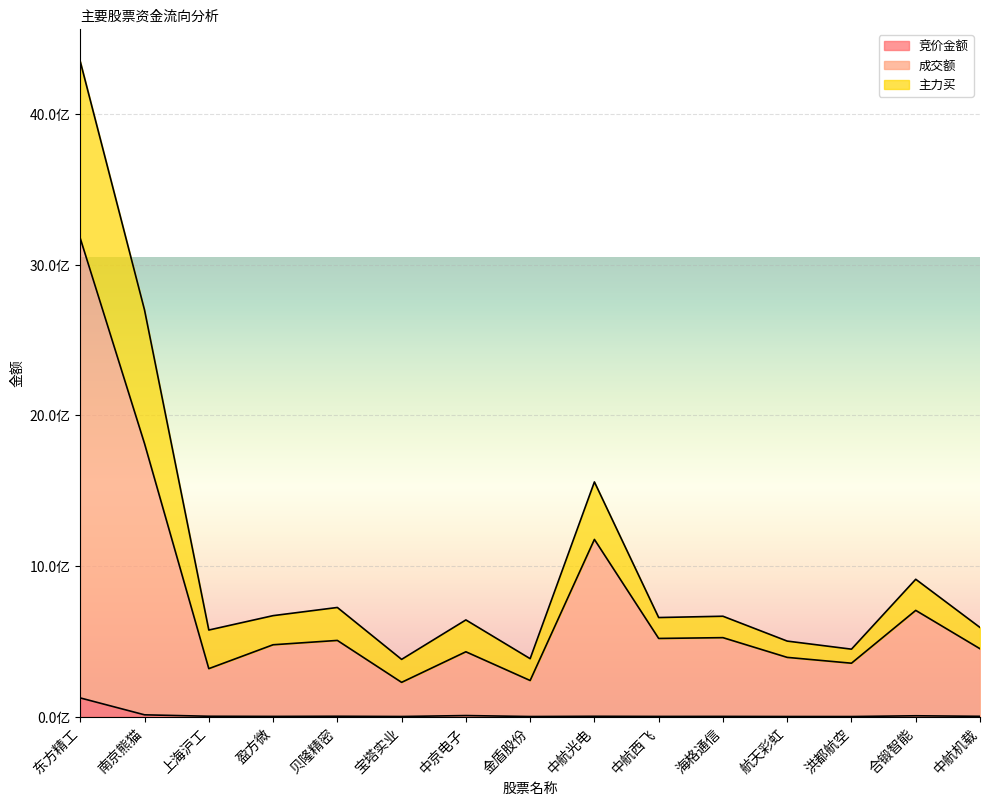

In 成交额, how many points are higher than both neighbors (excluding endpoints)?

5